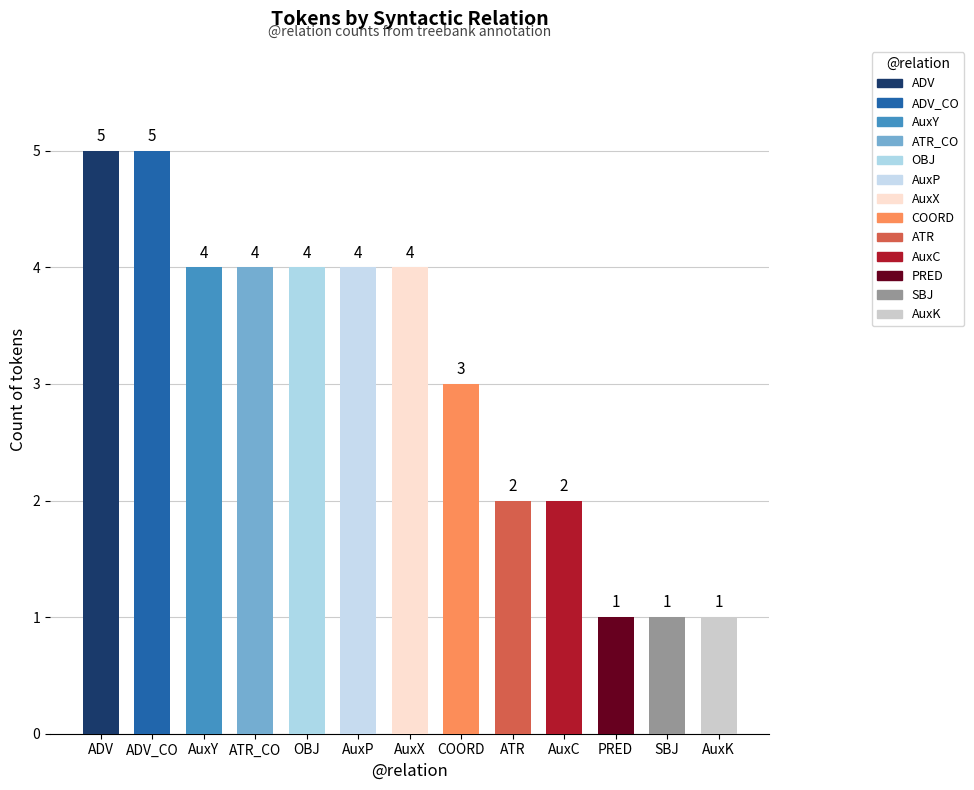

How many bars are there in total?

13